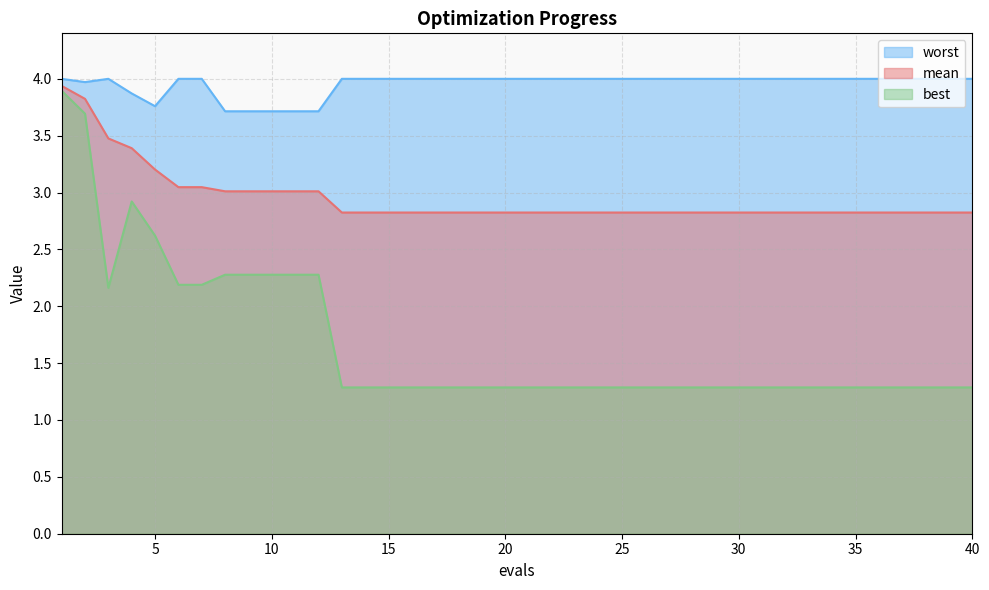

What is the maximum value shown in the chart?

4.0